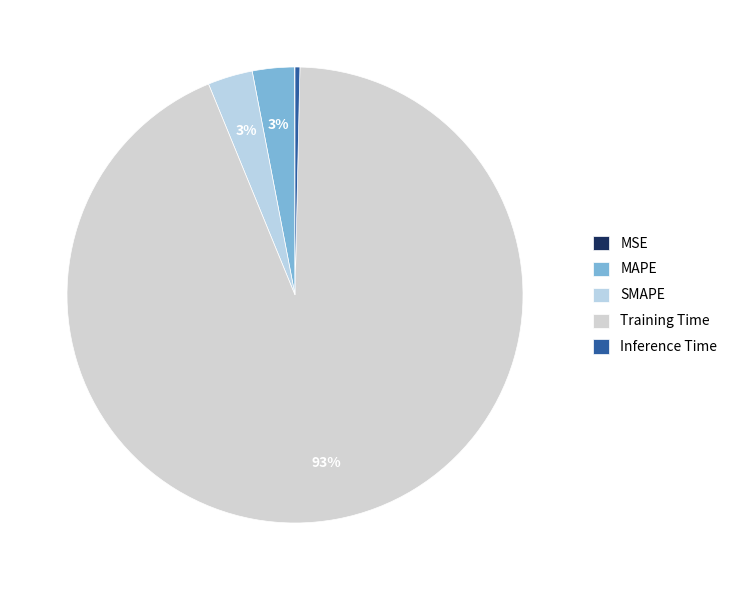

What is the smallest slice in the pie chart?

MSE